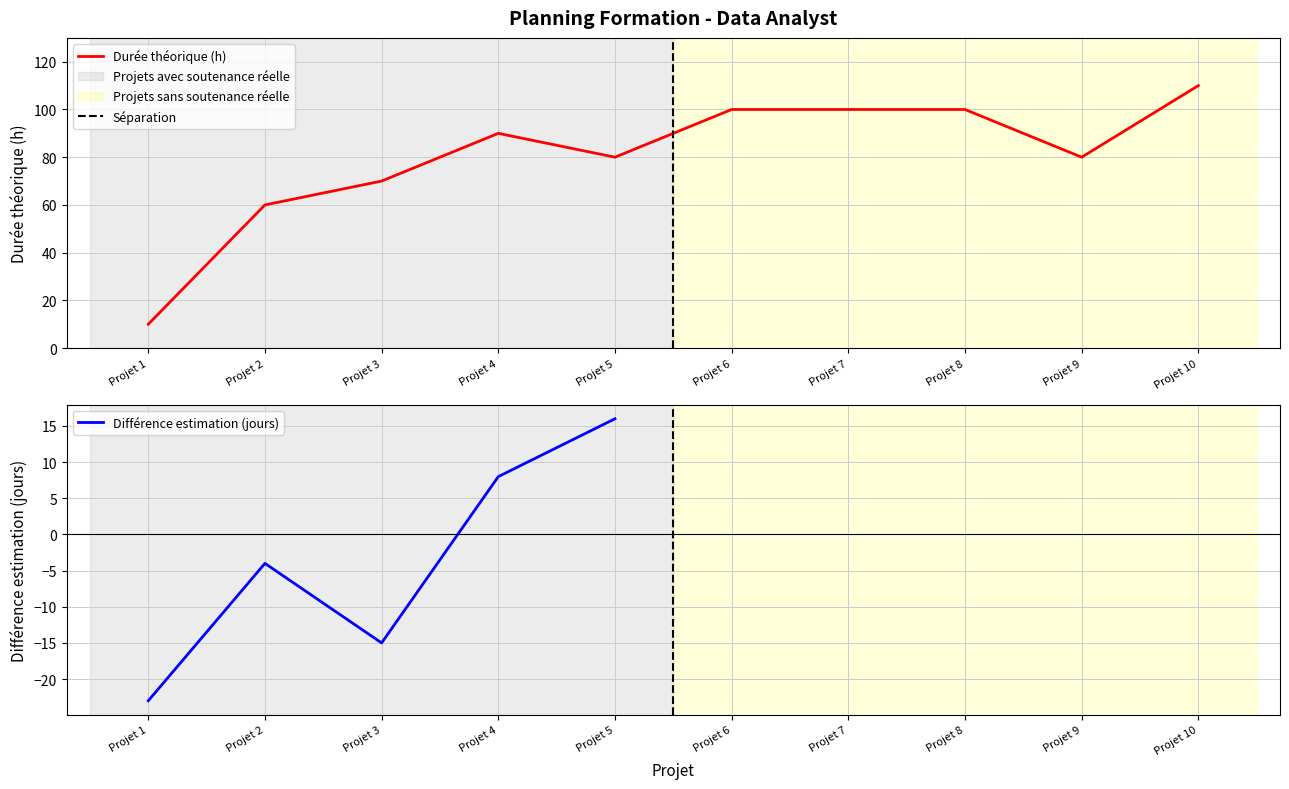

Rank the categories by value from lowest to highest.

Projet 1, Projet 2, Projet 3, Projet 5, Projet 9, Projet 4, Projet 6, Projet 7, Projet 8, Projet 10